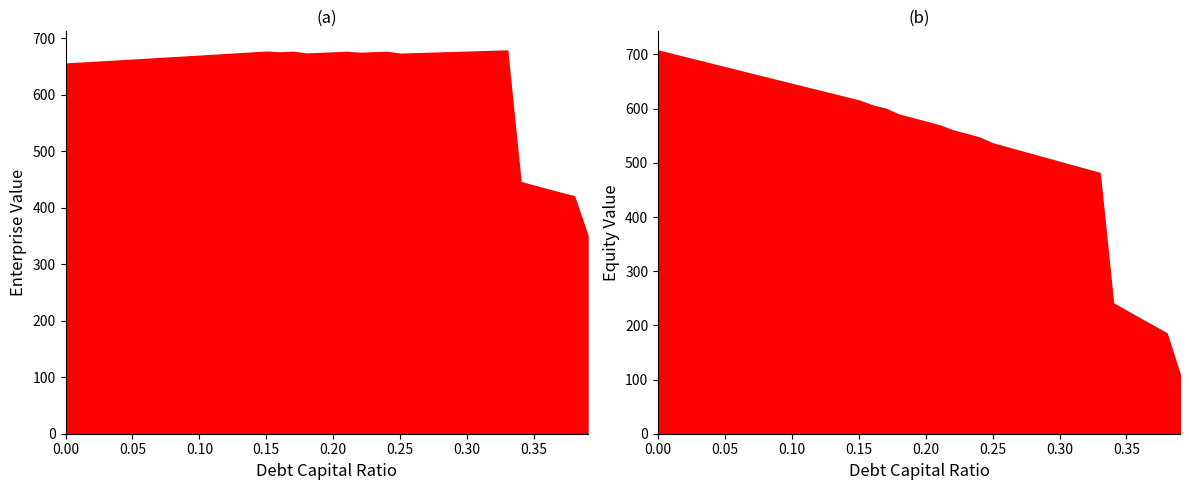

At 0.33, list the series in order from largest to smallest.

enterprise_value, equity_value